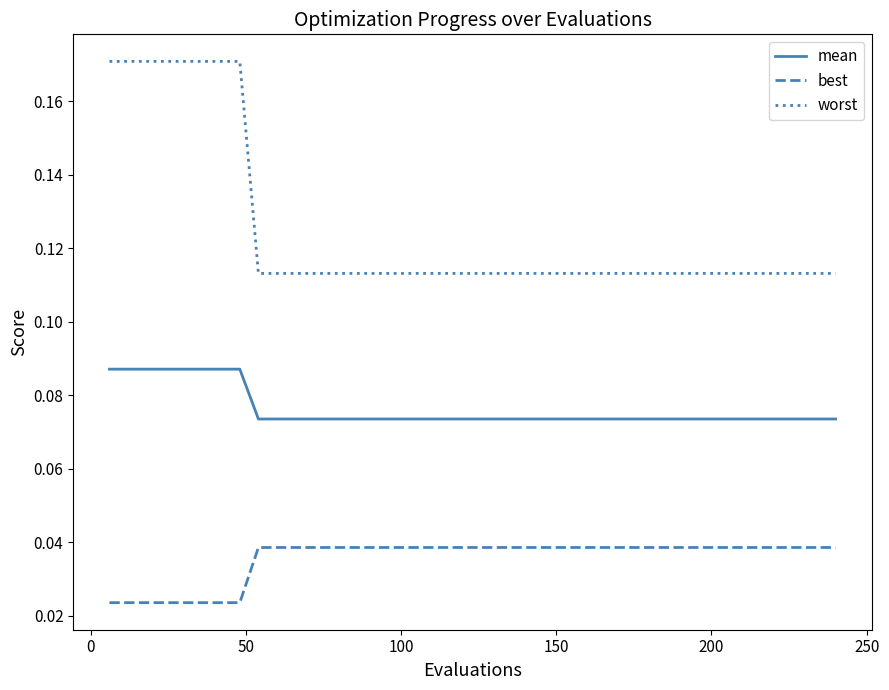

Which series has the largest range (max minus min)?

worst